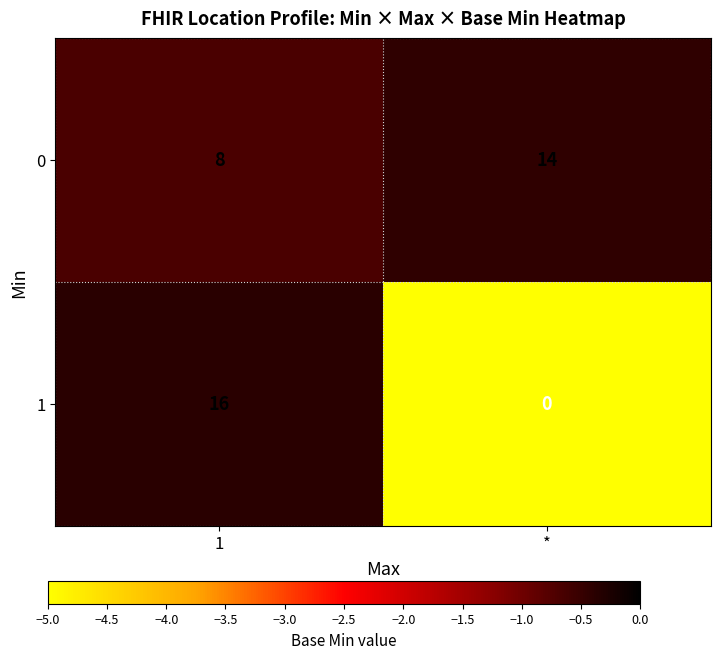

What is the approximate value of 0 at *?

14